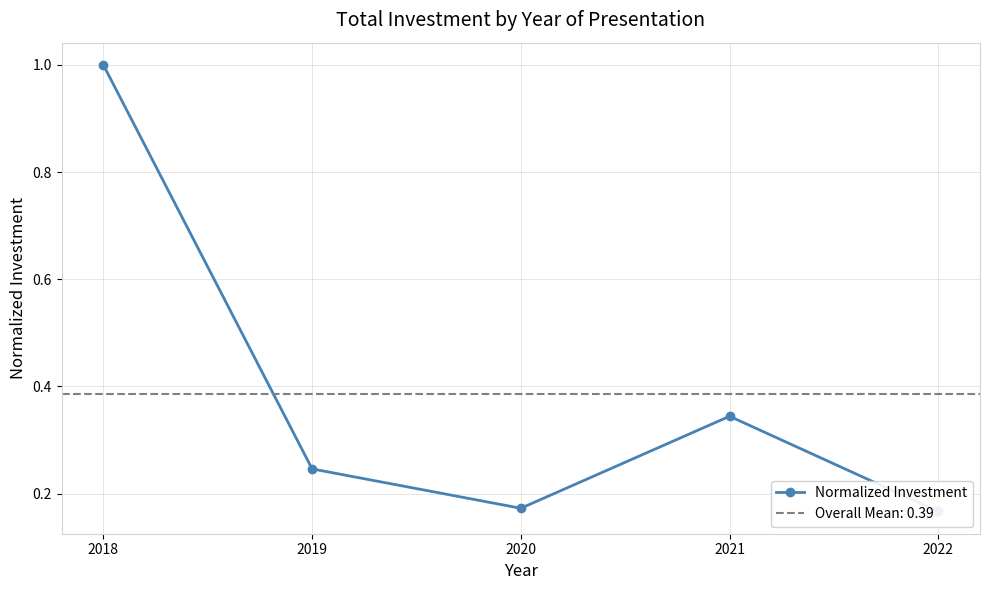

Rank the categories by value from highest to lowest.

2018, 2021, 2019, 2020, 2022